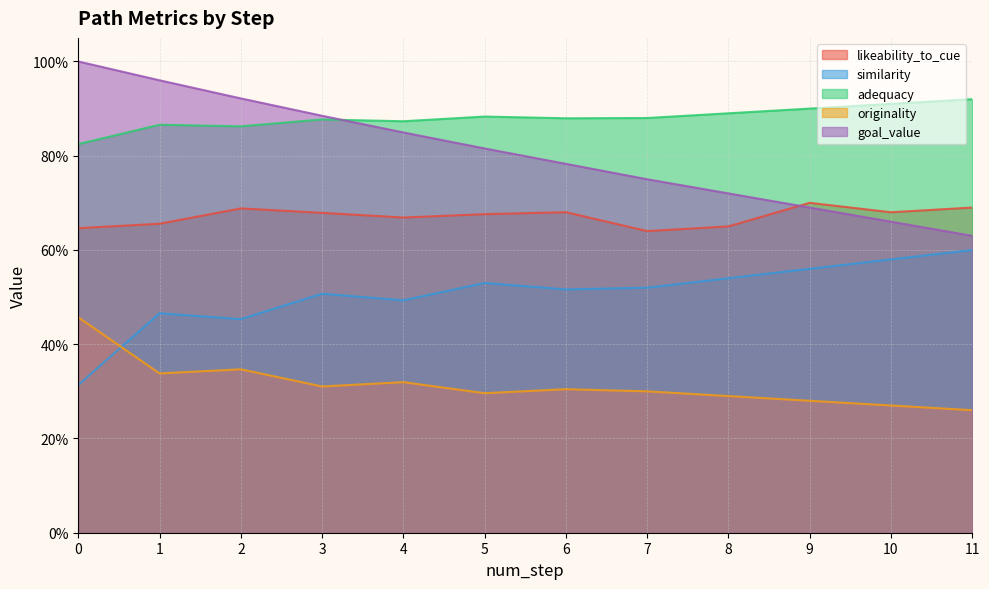

At which label is likeability_to_cue closest to 0?

7